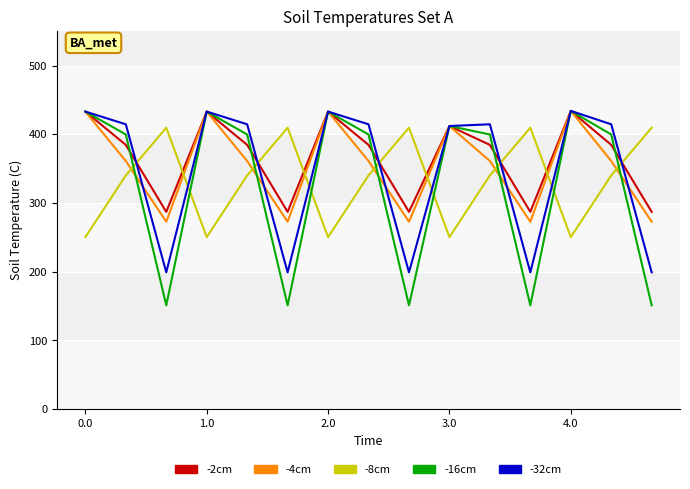

List the series in order of their overall mean, highest first.

-2cm, -4cm, -32cm, -8cm, -16cm